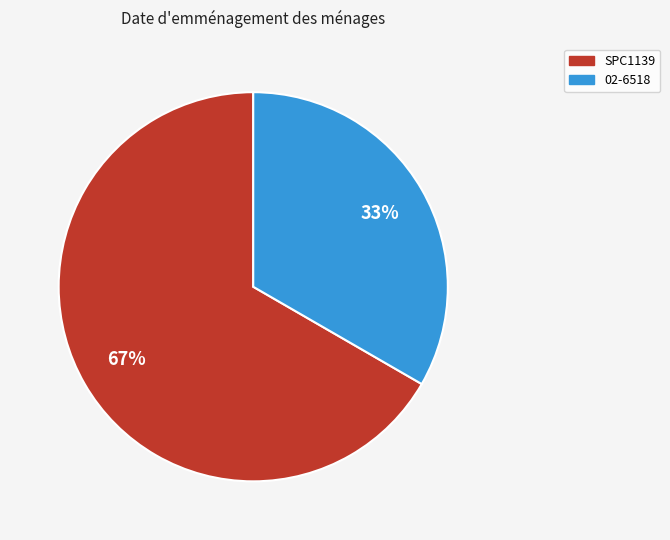

Which slice represents more than half of the pie?

SPC1139